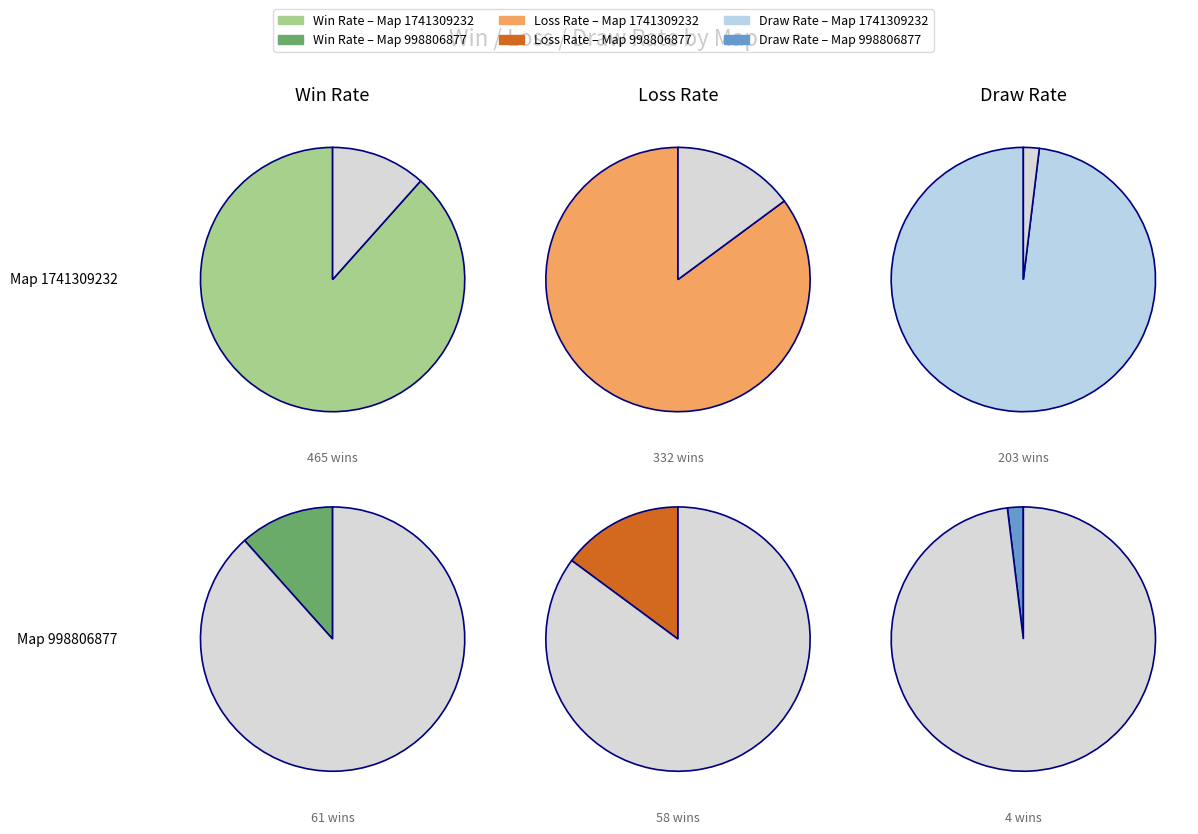

Rank the series at 1741309232 from highest to lowest value.

Win Rate, Loss Rate, Draw Rate